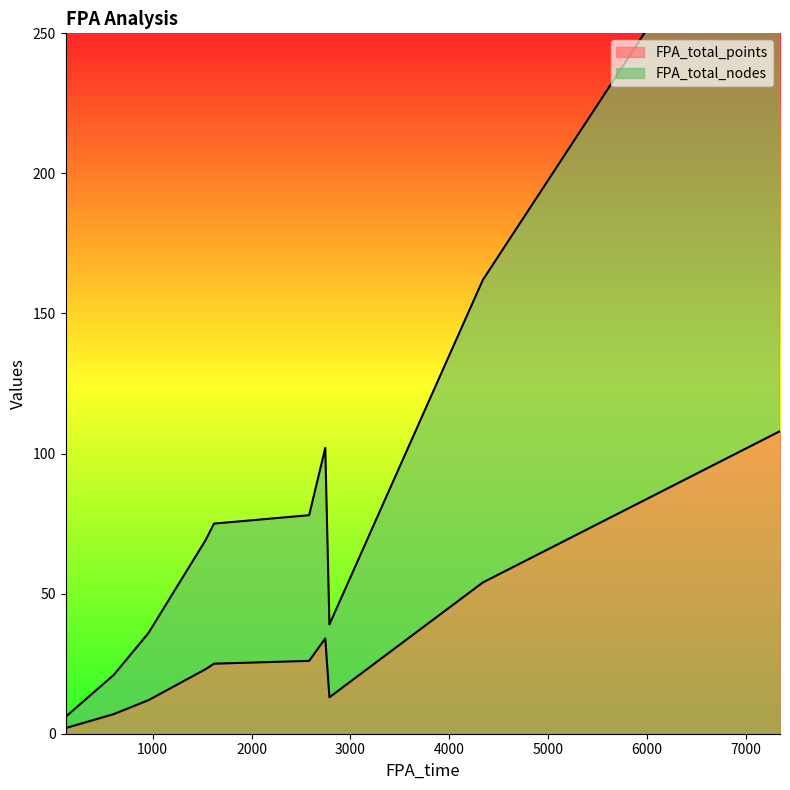

True or false: FPA_total_points and FPA_total_nodes intersect in this chart.

False